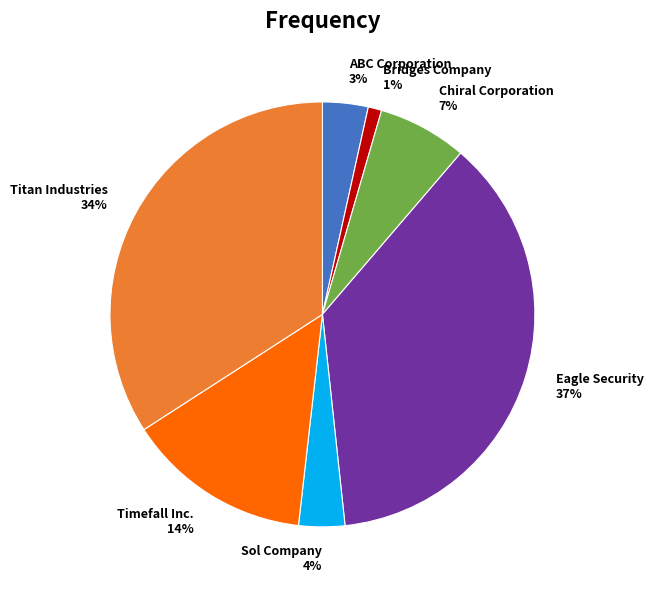

Is there any slice that represents more than half of the pie?

No